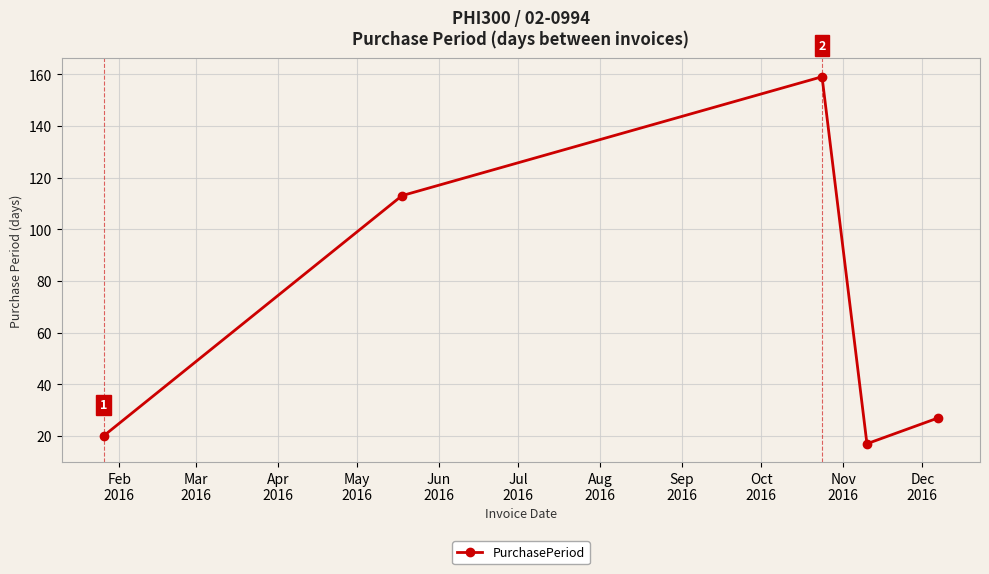

What is the sum of all values?

336